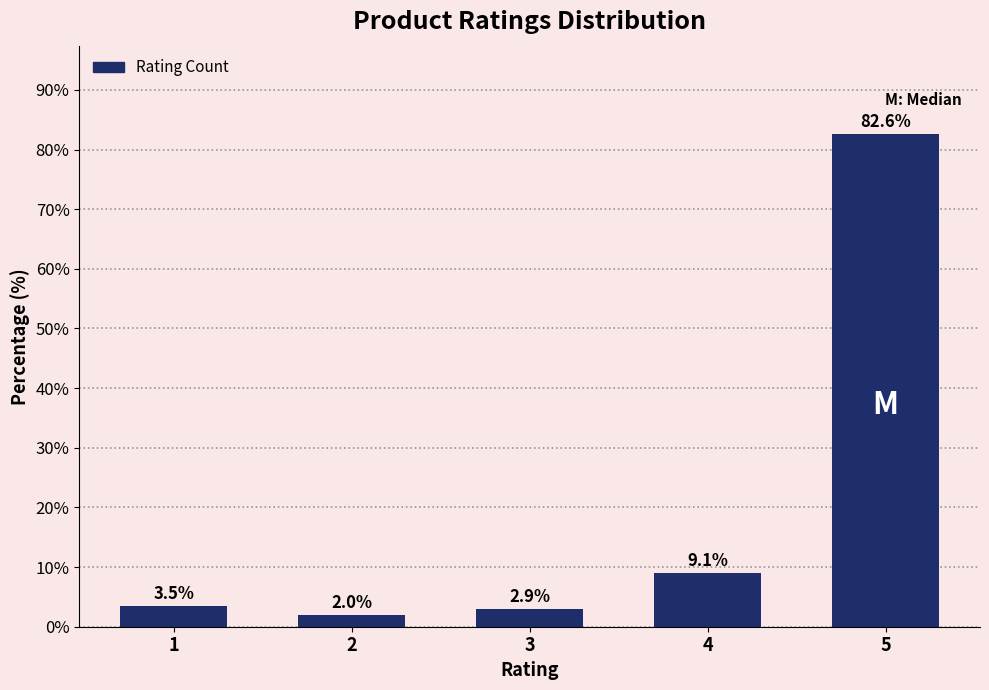

Reading left to right, transcribe all the data shown in this chart.

3.5	2.0	2.9	9.1	82.6